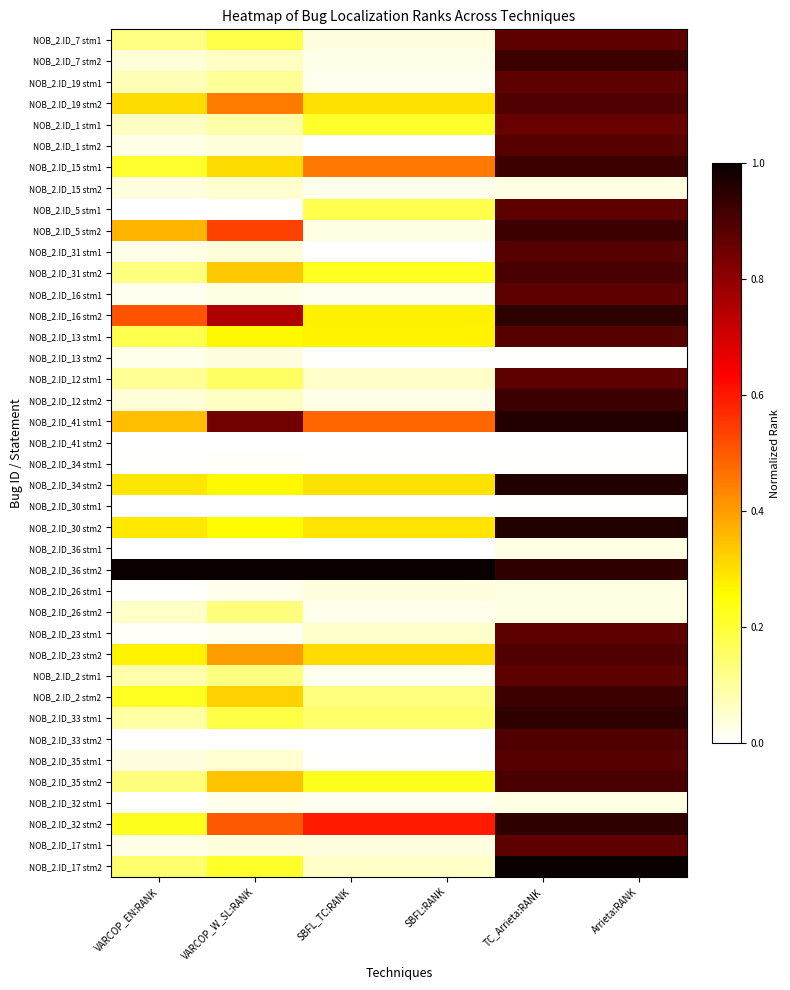

Reading left to right, list all the values displayed in this chart.

NOB_2.ID_7 stm1: VARCOP_EN:RANK=0.1	VARCOP_W_SL:RANK=0.2	SBFL_TC:RANK=0.0	SBFL:RANK=0.0	TC_Arrieta:RANK=0.9	Arrieta:RANK=0.9
NOB_2.ID_7 stm2: VARCOP_EN:RANK=0.0	VARCOP_W_SL:RANK=0.1	SBFL_TC:RANK=0.0	SBFL:RANK=0.0	TC_Arrieta:RANK=0.9	Arrieta:RANK=0.9
NOB_2.ID_19 stm1: VARCOP_EN:RANK=0.1	VARCOP_W_SL:RANK=0.1	SBFL_TC:RANK=0.0	SBFL:RANK=0.0	TC_Arrieta:RANK=0.9	Arrieta:RANK=0.9
NOB_2.ID_19 stm2: VARCOP_EN:RANK=0.3	VARCOP_W_SL:RANK=0.5	SBFL_TC:RANK=0.3	SBFL:RANK=0.3	TC_Arrieta:RANK=0.9	Arrieta:RANK=0.9
NOB_2.ID_1 stm1: VARCOP_EN:RANK=0.1	VARCOP_W_SL:RANK=0.1	SBFL_TC:RANK=0.2	SBFL:RANK=0.2	TC_Arrieta:RANK=0.9	Arrieta:RANK=0.9
NOB_2.ID_1 stm2: VARCOP_EN:RANK=0.0	VARCOP_W_SL:RANK=0.0	SBFL_TC:RANK=0.0	SBFL:RANK=0.0	TC_Arrieta:RANK=0.9	Arrieta:RANK=0.9
NOB_2.ID_15 stm1: VARCOP_EN:RANK=0.2	VARCOP_W_SL:RANK=0.3	SBFL_TC:RANK=0.5	SBFL:RANK=0.5	TC_Arrieta:RANK=0.9	Arrieta:RANK=0.9
NOB_2.ID_15 stm2: VARCOP_EN:RANK=0.0	VARCOP_W_SL:RANK=0.0	SBFL_TC:RANK=0.0	SBFL:RANK=0.0	TC_Arrieta:RANK=0.0	Arrieta:RANK=0.0
NOB_2.ID_5 stm1: VARCOP_EN:RANK=0.0	VARCOP_W_SL:RANK=0.0	SBFL_TC:RANK=0.2	SBFL:RANK=0.2	TC_Arrieta:RANK=0.9	Arrieta:RANK=0.9
NOB_2.ID_5 stm2: VARCOP_EN:RANK=0.4	VARCOP_W_SL:RANK=0.5	SBFL_TC:RANK=0.0	SBFL:RANK=0.0	TC_Arrieta:RANK=0.9	Arrieta:RANK=0.9
NOB_2.ID_31 stm1: VARCOP_EN:RANK=0.0	VARCOP_W_SL:RANK=0.0	SBFL_TC:RANK=0.0	SBFL:RANK=0.0	TC_Arrieta:RANK=0.9	Arrieta:RANK=0.9
NOB_2.ID_31 stm2: VARCOP_EN:RANK=0.1	VARCOP_W_SL:RANK=0.3	SBFL_TC:RANK=0.2	SBFL:RANK=0.2	TC_Arrieta:RANK=0.9	Arrieta:RANK=0.9
NOB_2.ID_16 stm1: VARCOP_EN:RANK=0.0	VARCOP_W_SL:RANK=0.0	SBFL_TC:RANK=0.0	SBFL:RANK=0.0	TC_Arrieta:RANK=0.9	Arrieta:RANK=0.9
NOB_2.ID_16 stm2: VARCOP_EN:RANK=0.5	VARCOP_W_SL:RANK=0.8	SBFL_TC:RANK=0.3	SBFL:RANK=0.3	TC_Arrieta:RANK=0.9	Arrieta:RANK=0.9
NOB_2.ID_13 stm1: VARCOP_EN:RANK=0.2	VARCOP_W_SL:RANK=0.3	SBFL_TC:RANK=0.3	SBFL:RANK=0.3	TC_Arrieta:RANK=0.9	Arrieta:RANK=0.9
NOB_2.ID_13 stm2: VARCOP_EN:RANK=0.0	VARCOP_W_SL:RANK=0.0	SBFL_TC:RANK=0.0	SBFL:RANK=0.0	TC_Arrieta:RANK=0.0	Arrieta:RANK=0.0
NOB_2.ID_12 stm1: VARCOP_EN:RANK=0.1	VARCOP_W_SL:RANK=0.2	SBFL_TC:RANK=0.1	SBFL:RANK=0.1	TC_Arrieta:RANK=0.9	Arrieta:RANK=0.9
NOB_2.ID_12 stm2: VARCOP_EN:RANK=0.0	VARCOP_W_SL:RANK=0.1	SBFL_TC:RANK=0.0	SBFL:RANK=0.0	TC_Arrieta:RANK=0.9	Arrieta:RANK=0.9
NOB_2.ID_41 stm1: VARCOP_EN:RANK=0.4	VARCOP_W_SL:RANK=0.8	SBFL_TC:RANK=0.5	SBFL:RANK=0.5	TC_Arrieta:RANK=1.0	Arrieta:RANK=1.0
NOB_2.ID_41 stm2: VARCOP_EN:RANK=0.0	VARCOP_W_SL:RANK=0.0	SBFL_TC:RANK=0.0	SBFL:RANK=0.0	TC_Arrieta:RANK=0.0	Arrieta:RANK=0.0
NOB_2.ID_34 stm1: VARCOP_EN:RANK=0.0	VARCOP_W_SL:RANK=0.0	SBFL_TC:RANK=0.0	SBFL:RANK=0.0	TC_Arrieta:RANK=0.0	Arrieta:RANK=0.0
NOB_2.ID_34 stm2: VARCOP_EN:RANK=0.3	VARCOP_W_SL:RANK=0.3	SBFL_TC:RANK=0.3	SBFL:RANK=0.3	TC_Arrieta:RANK=1.0	Arrieta:RANK=1.0
NOB_2.ID_30 stm1: VARCOP_EN:RANK=0.0	VARCOP_W_SL:RANK=0.0	SBFL_TC:RANK=0.0	SBFL:RANK=0.0	TC_Arrieta:RANK=0.0	Arrieta:RANK=0.0
NOB_2.ID_30 stm2: VARCOP_EN:RANK=0.3	VARCOP_W_SL:RANK=0.3	SBFL_TC:RANK=0.3	SBFL:RANK=0.3	TC_Arrieta:RANK=1.0	Arrieta:RANK=1.0
NOB_2.ID_36 stm1: VARCOP_EN:RANK=0.0	VARCOP_W_SL:RANK=0.0	SBFL_TC:RANK=0.0	SBFL:RANK=0.0	TC_Arrieta:RANK=0.0	Arrieta:RANK=0.0
NOB_2.ID_36 stm2: VARCOP_EN:RANK=1.0	VARCOP_W_SL:RANK=1.0	SBFL_TC:RANK=1.0	SBFL:RANK=1.0	TC_Arrieta:RANK=0.9	Arrieta:RANK=0.9
NOB_2.ID_26 stm1: VARCOP_EN:RANK=0.0	VARCOP_W_SL:RANK=0.0	SBFL_TC:RANK=0.0	SBFL:RANK=0.0	TC_Arrieta:RANK=0.0	Arrieta:RANK=0.0
NOB_2.ID_26 stm2: VARCOP_EN:RANK=0.1	VARCOP_W_SL:RANK=0.1	SBFL_TC:RANK=0.0	SBFL:RANK=0.0	TC_Arrieta:RANK=0.0	Arrieta:RANK=0.0
NOB_2.ID_23 stm1: VARCOP_EN:RANK=0.0	VARCOP_W_SL:RANK=0.0	SBFL_TC:RANK=0.1	SBFL:RANK=0.1	TC_Arrieta:RANK=0.9	Arrieta:RANK=0.9
NOB_2.ID_23 stm2: VARCOP_EN:RANK=0.3	VARCOP_W_SL:RANK=0.4	SBFL_TC:RANK=0.3	SBFL:RANK=0.3	TC_Arrieta:RANK=0.9	Arrieta:RANK=0.9
NOB_2.ID_2 stm1: VARCOP_EN:RANK=0.1	VARCOP_W_SL:RANK=0.1	SBFL_TC:RANK=0.0	SBFL:RANK=0.0	TC_Arrieta:RANK=0.9	Arrieta:RANK=0.9
NOB_2.ID_2 stm2: VARCOP_EN:RANK=0.2	VARCOP_W_SL:RANK=0.3	SBFL_TC:RANK=0.1	SBFL:RANK=0.1	TC_Arrieta:RANK=0.9	Arrieta:RANK=0.9
NOB_2.ID_33 stm1: VARCOP_EN:RANK=0.1	VARCOP_W_SL:RANK=0.2	SBFL_TC:RANK=0.1	SBFL:RANK=0.1	TC_Arrieta:RANK=0.9	Arrieta:RANK=0.9
NOB_2.ID_33 stm2: VARCOP_EN:RANK=0.0	VARCOP_W_SL:RANK=0.0	SBFL_TC:RANK=0.0	SBFL:RANK=0.0	TC_Arrieta:RANK=0.9	Arrieta:RANK=0.9
NOB_2.ID_35 stm1: VARCOP_EN:RANK=0.0	VARCOP_W_SL:RANK=0.0	SBFL_TC:RANK=0.0	SBFL:RANK=0.0	TC_Arrieta:RANK=0.9	Arrieta:RANK=0.9
NOB_2.ID_35 stm2: VARCOP_EN:RANK=0.1	VARCOP_W_SL:RANK=0.3	SBFL_TC:RANK=0.2	SBFL:RANK=0.2	TC_Arrieta:RANK=0.9	Arrieta:RANK=0.9
NOB_2.ID_32 stm1: VARCOP_EN:RANK=0.0	VARCOP_W_SL:RANK=0.0	SBFL_TC:RANK=0.0	SBFL:RANK=0.0	TC_Arrieta:RANK=0.0	Arrieta:RANK=0.0
NOB_2.ID_32 stm2: VARCOP_EN:RANK=0.2	VARCOP_W_SL:RANK=0.5	SBFL_TC:RANK=0.6	SBFL:RANK=0.6	TC_Arrieta:RANK=0.9	Arrieta:RANK=0.9
NOB_2.ID_17 stm1: VARCOP_EN:RANK=0.0	VARCOP_W_SL:RANK=0.0	SBFL_TC:RANK=0.0	SBFL:RANK=0.0	TC_Arrieta:RANK=0.9	Arrieta:RANK=0.9
NOB_2.ID_17 stm2: VARCOP_EN:RANK=0.1	VARCOP_W_SL:RANK=0.2	SBFL_TC:RANK=0.1	SBFL:RANK=0.1	TC_Arrieta:RANK=1.0	Arrieta:RANK=1.0